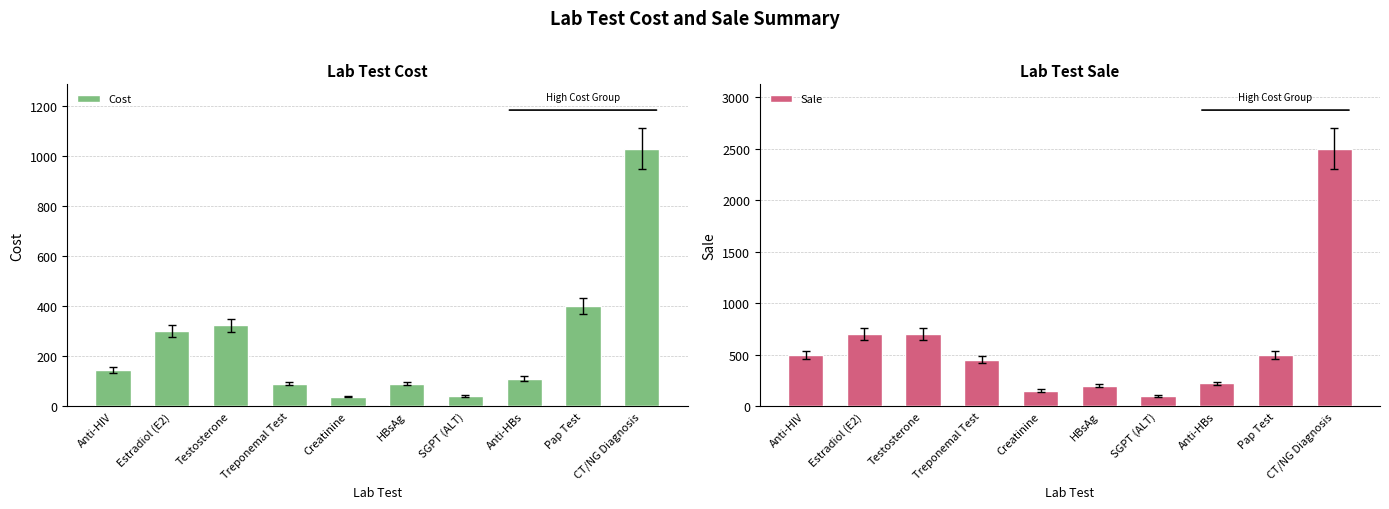

Which series has the largest total across all categories?

Sale